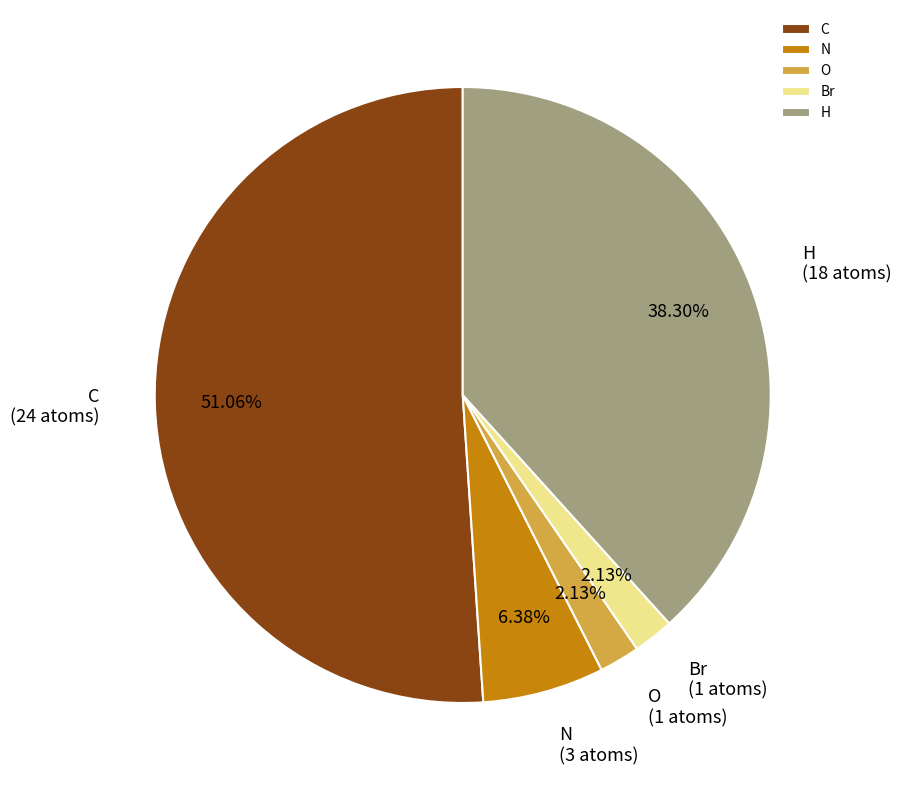

Does C represent more than half of the total?

Yes